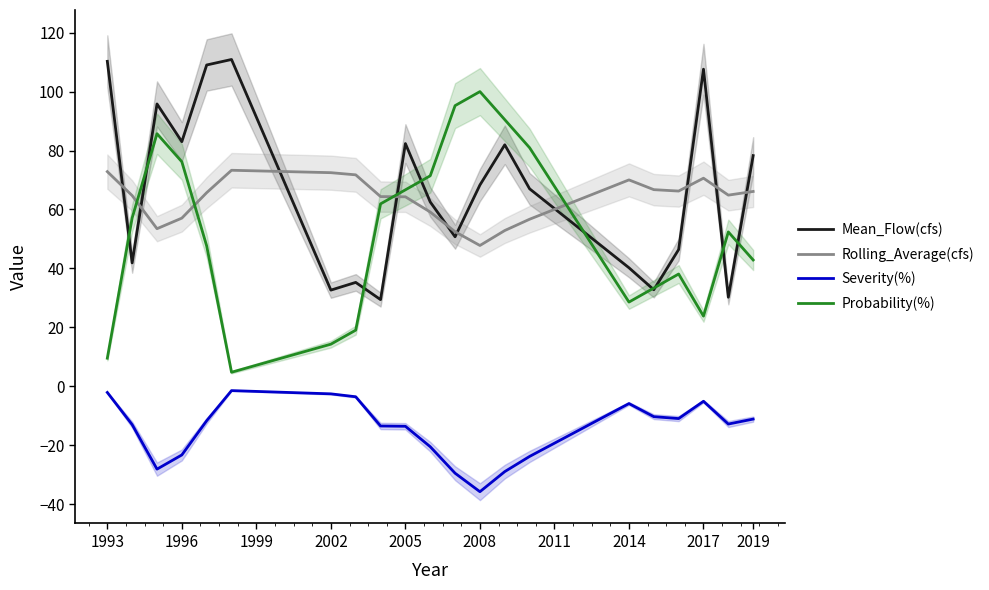

What are all the series names shown in the legend?

Mean_Flow(cfs), Rolling_Average(cfs), Severity(%), Probability(%)